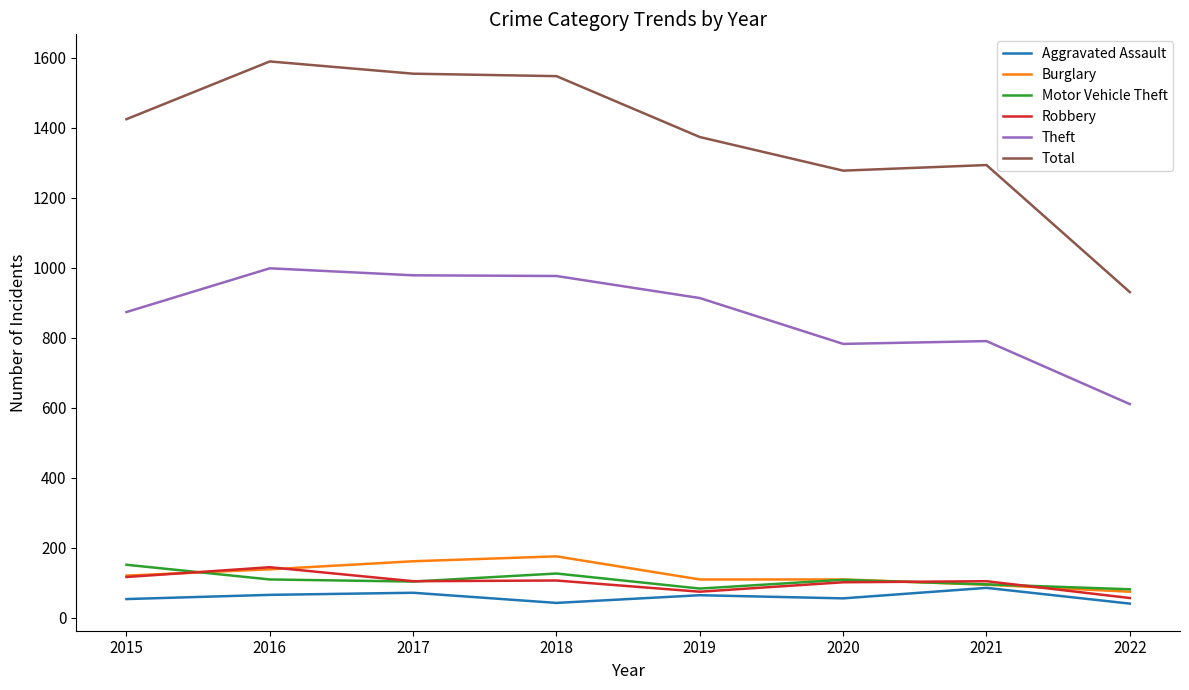

The Motor Vehicle Theft series shows 152 at 2015. True or false?

True